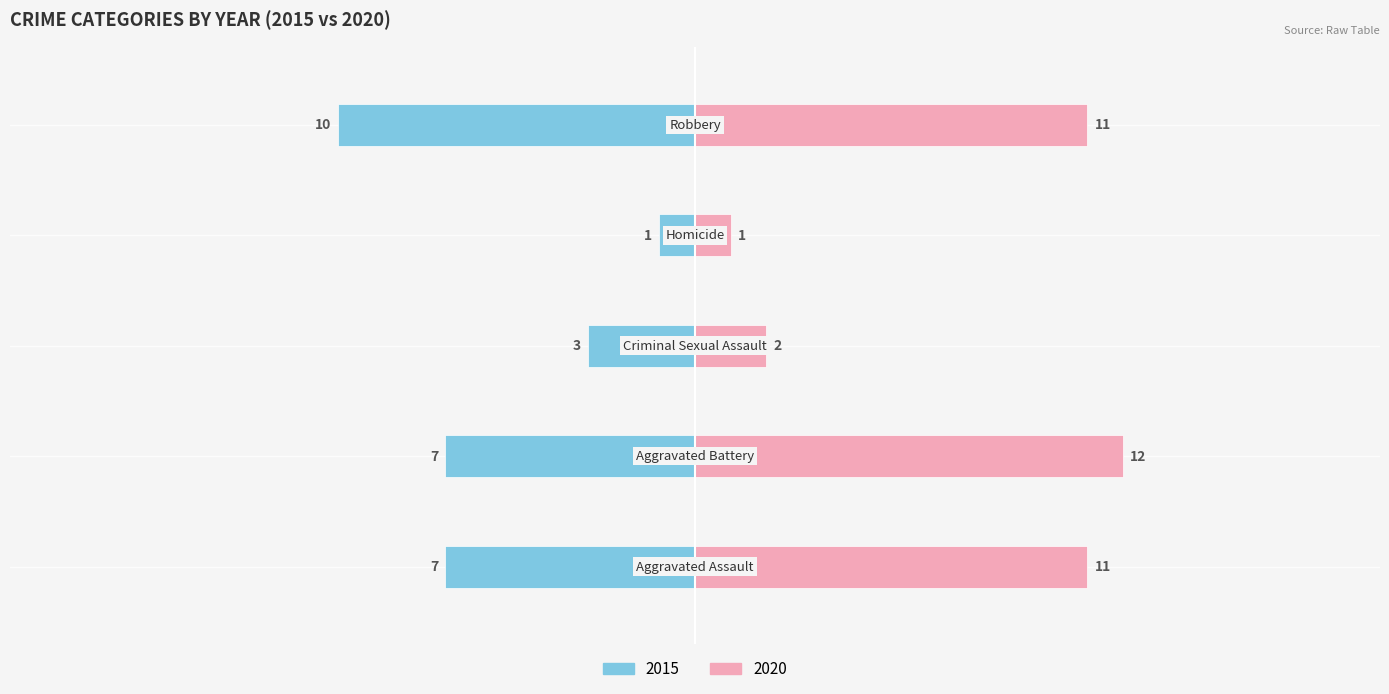

What is the difference between the 2020 values at Aggravated Assault and Aggravated Battery?

1